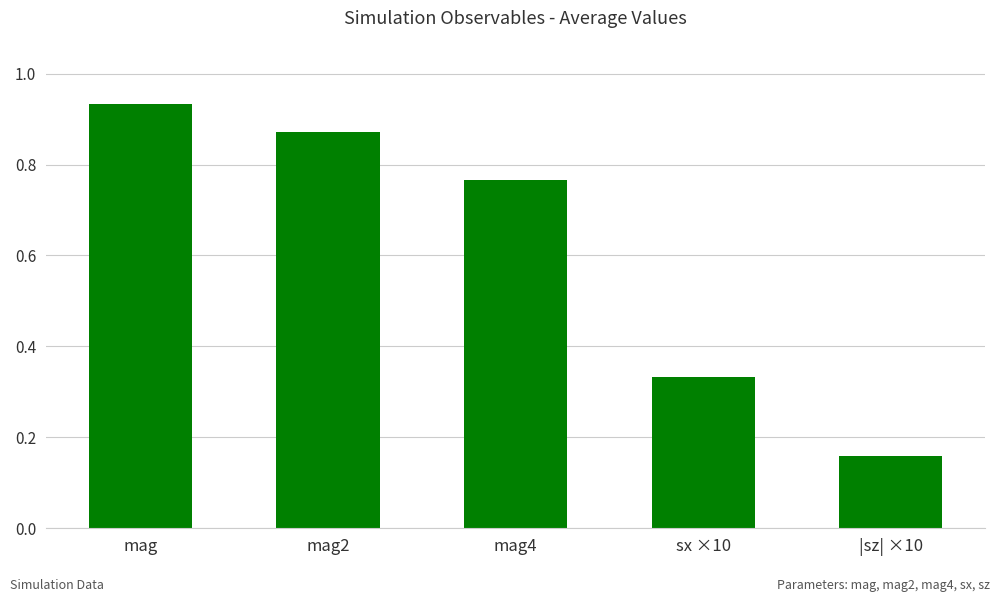

Between mag4 and mag2, which is larger?

mag2